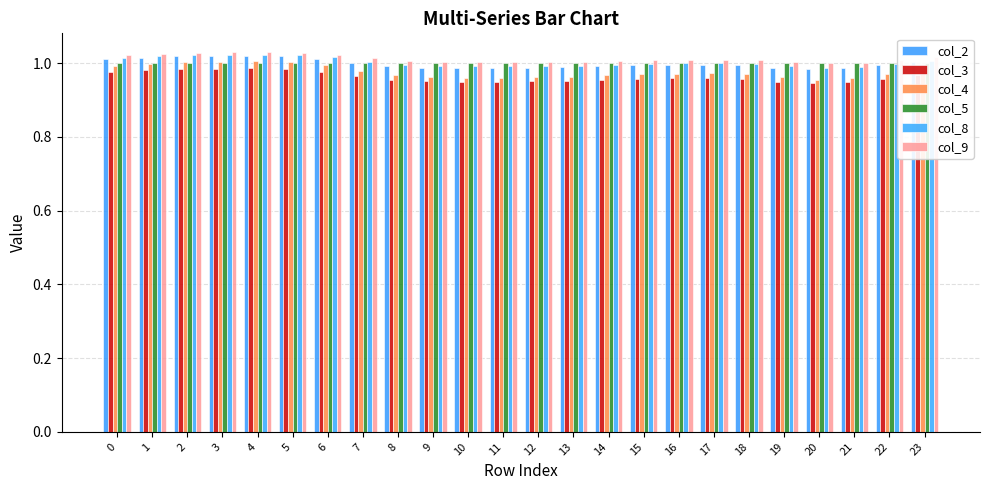

Which label corresponds to the smallest value in the chart?

20